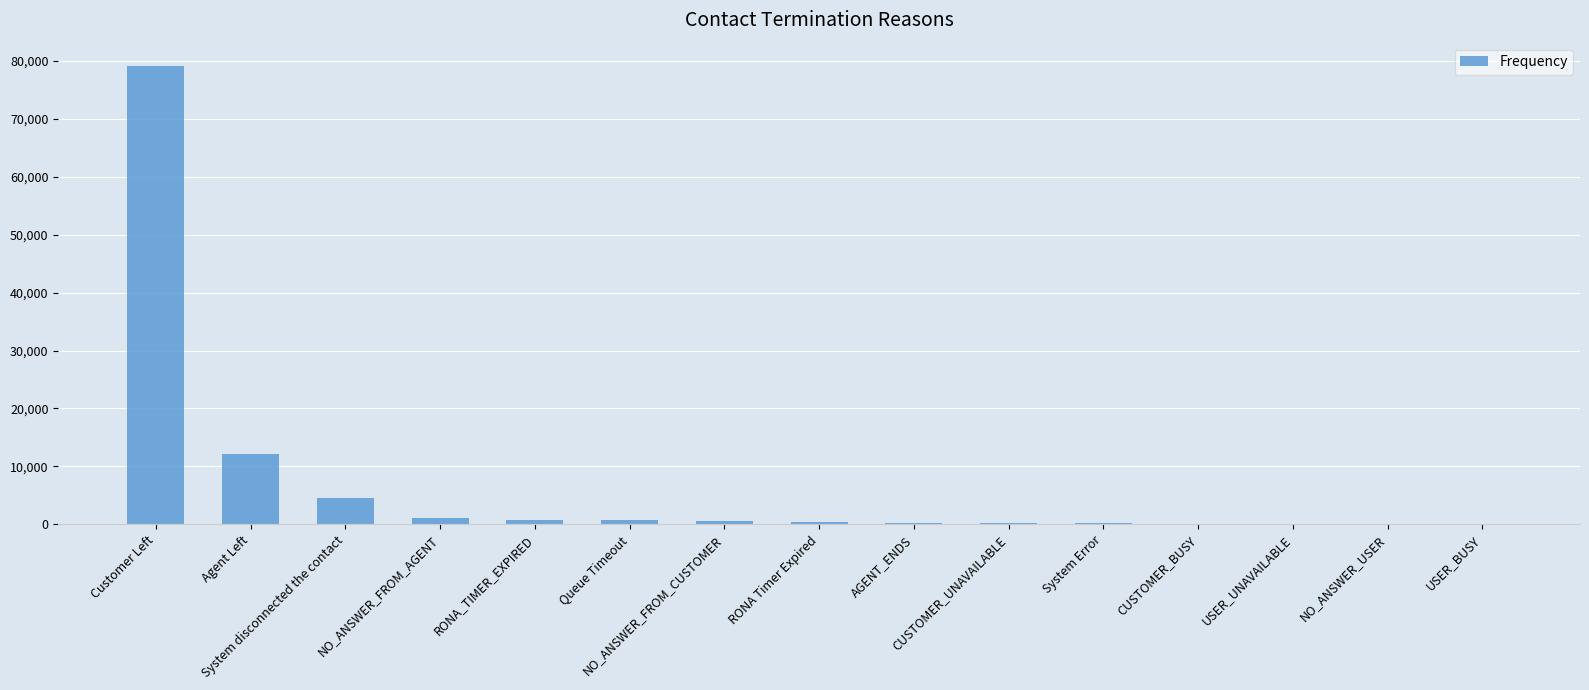

Which category has the highest value across all series?

Customer Left